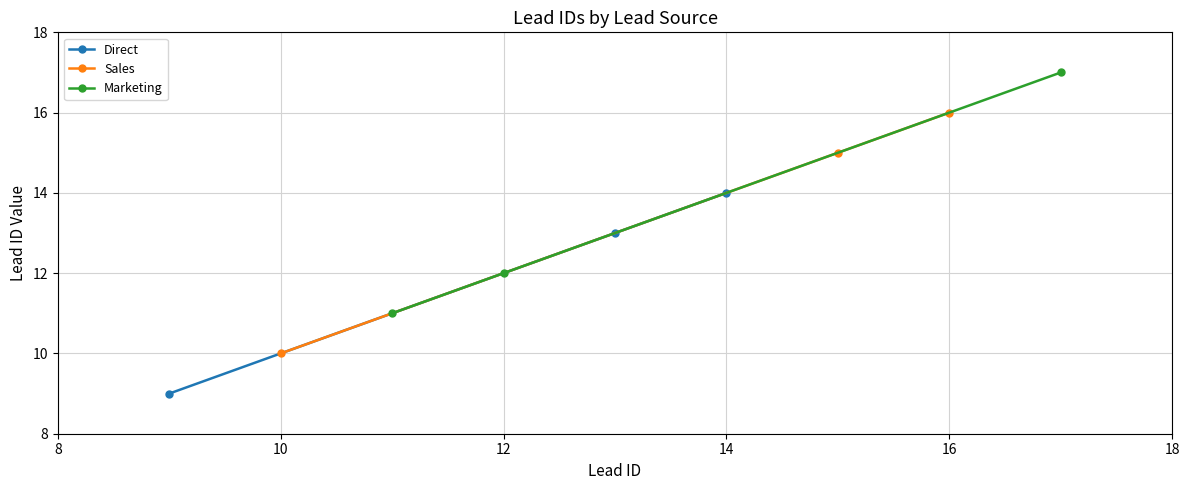

What is the value of the Direct point at the 1st from the left?

9